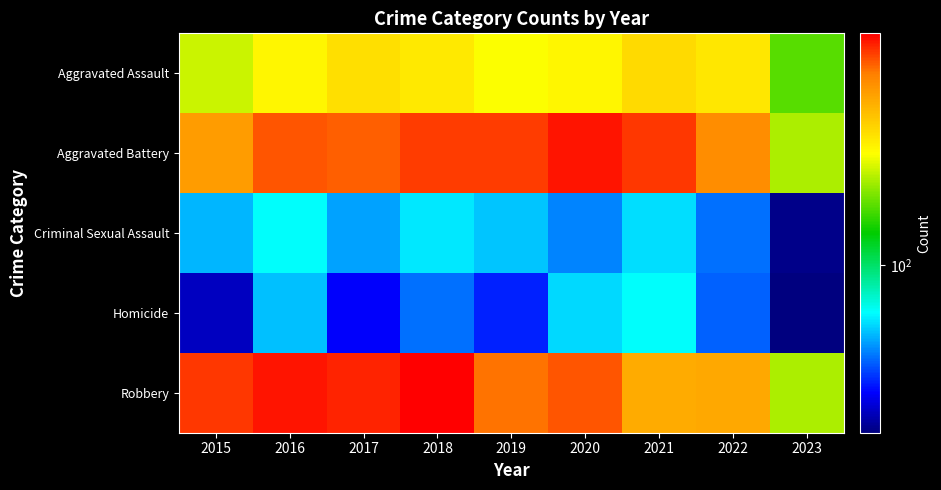

At how many categories does at least one series exceed 93?

9